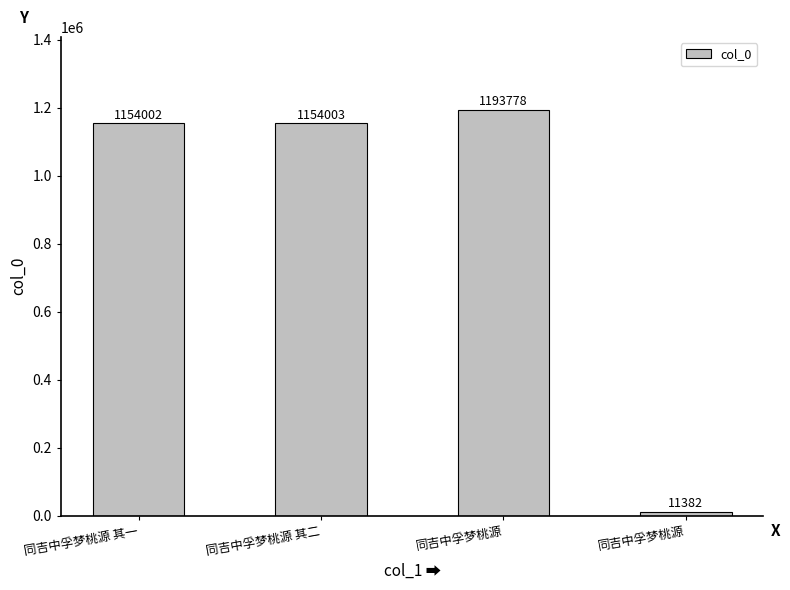

Is it true that the value at 同吉中孚梦桃源 其一 is 467492?

False